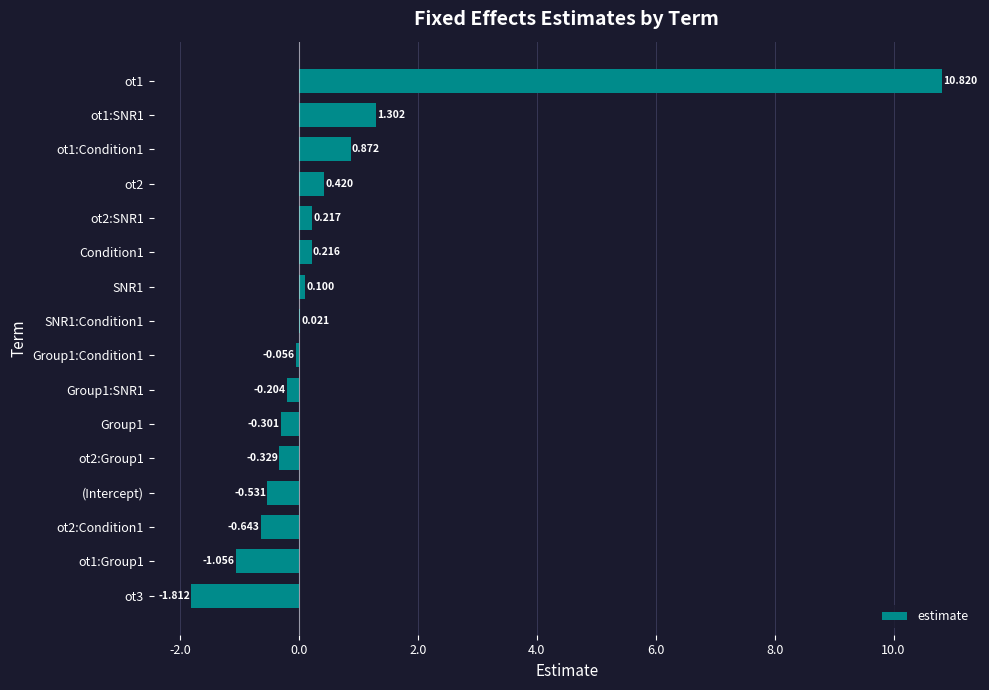

What is the average value?

0.6